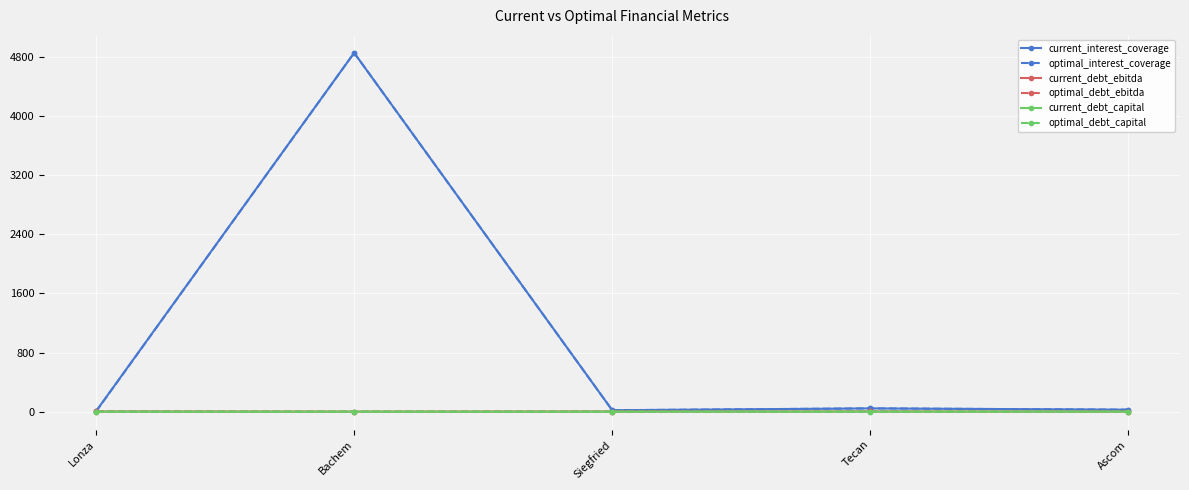

In optimal_interest_coverage, how many points are lower than both neighbors (excluding endpoints)?

1